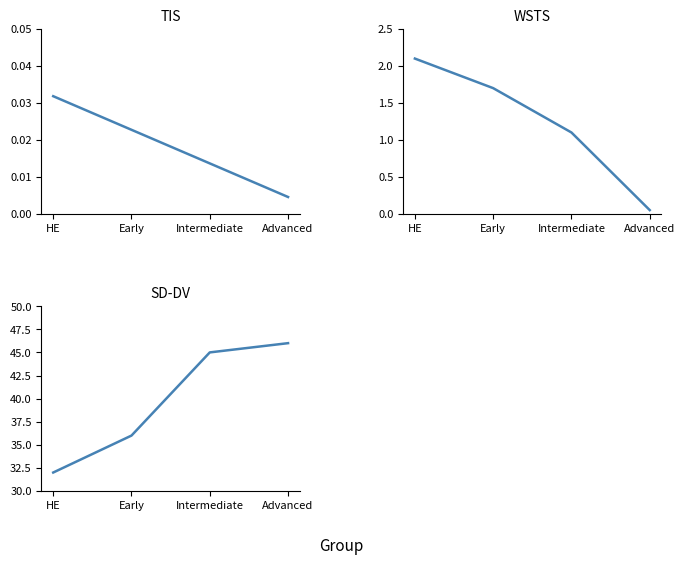

How many values in the Admin Portal series exceed 1?

3